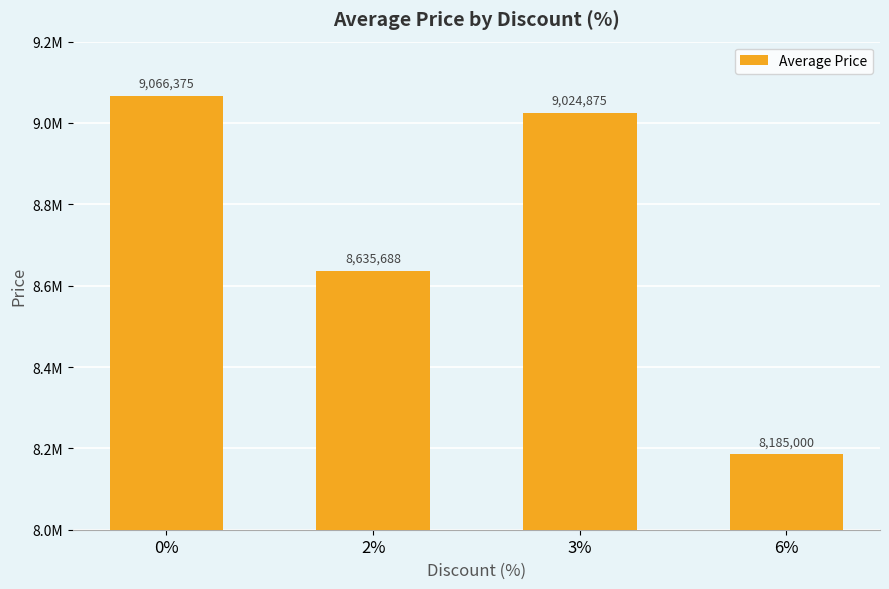

Reading right to left, extract all data points from this chart.

6%=8185000	3%=9024875	2%=8635688	0%=9066375